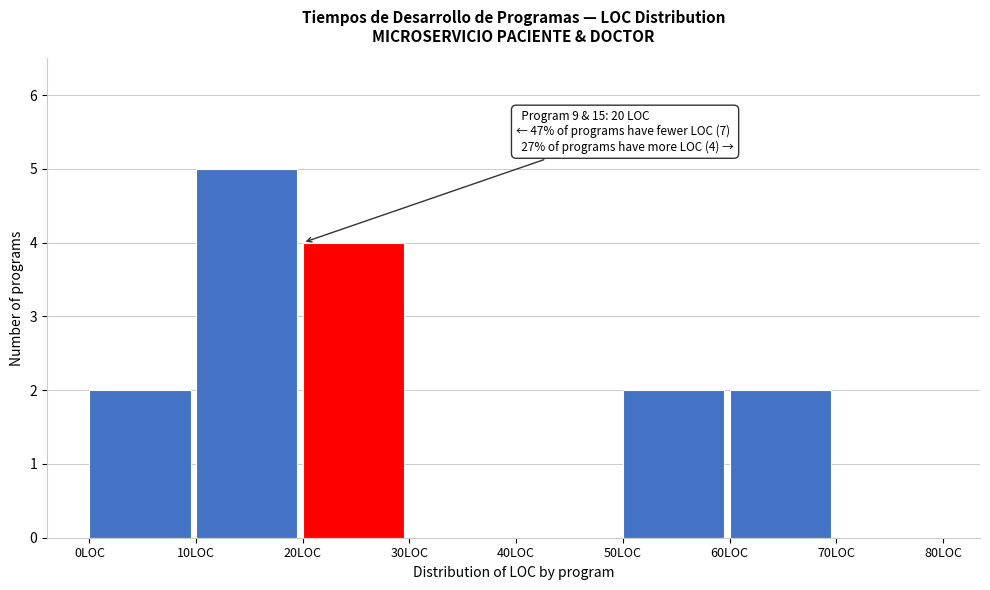

Over which range of the x-axis is the bar tallest?

10 to 20